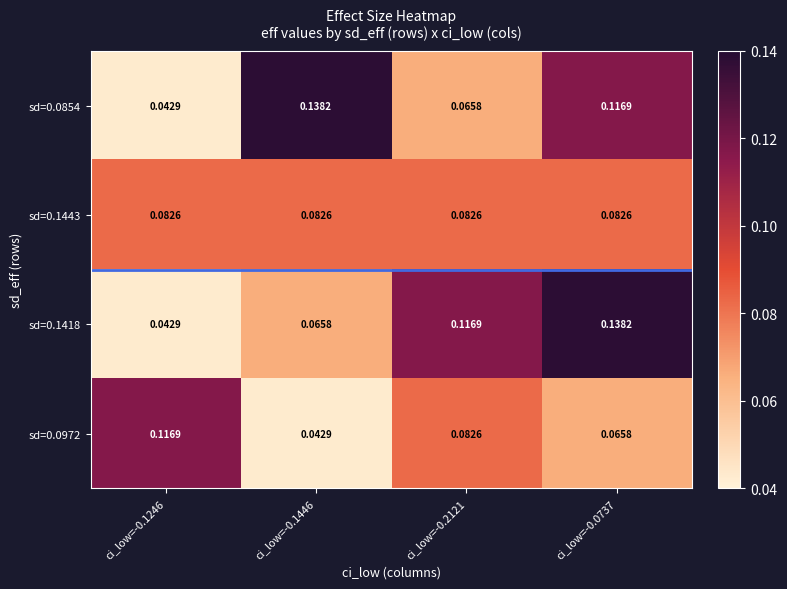

At how many categories does at least one series exceed 0?

4